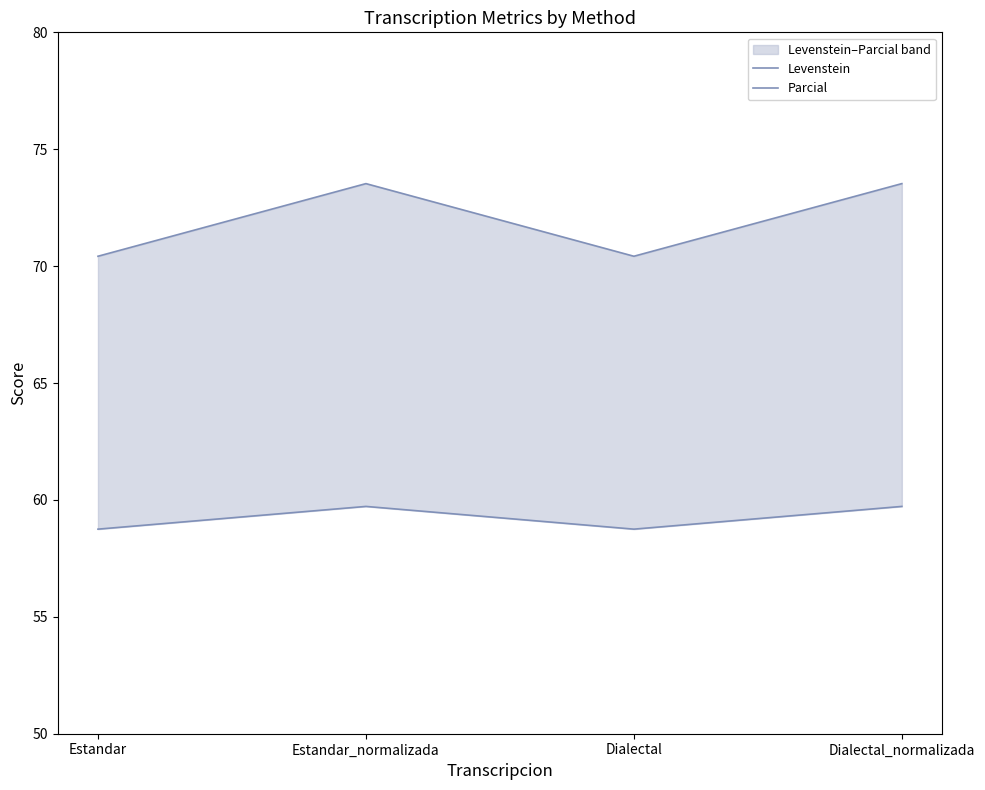

At which label does Levenstein reach its peak?

Estandar_normalizada